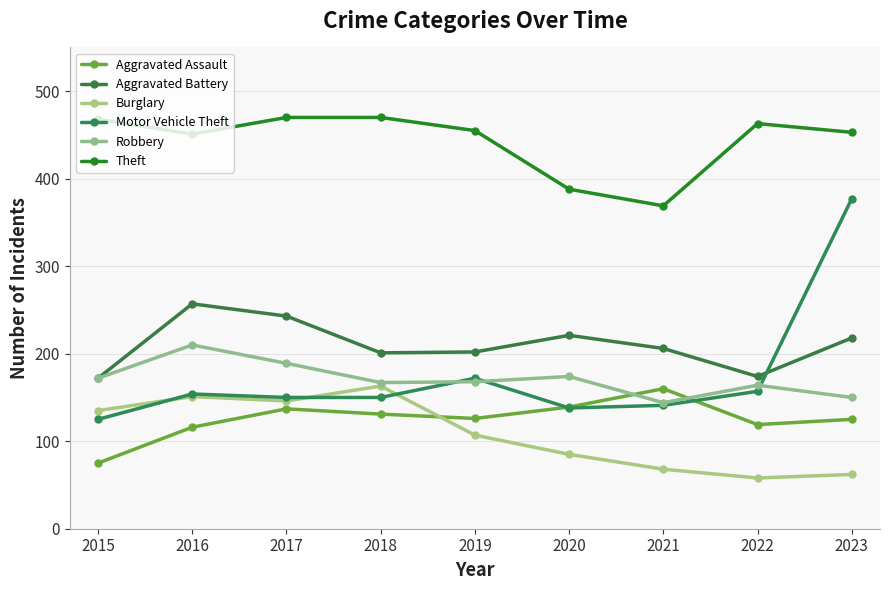

What is the difference between the second highest and minimum values in the Theft series?

101